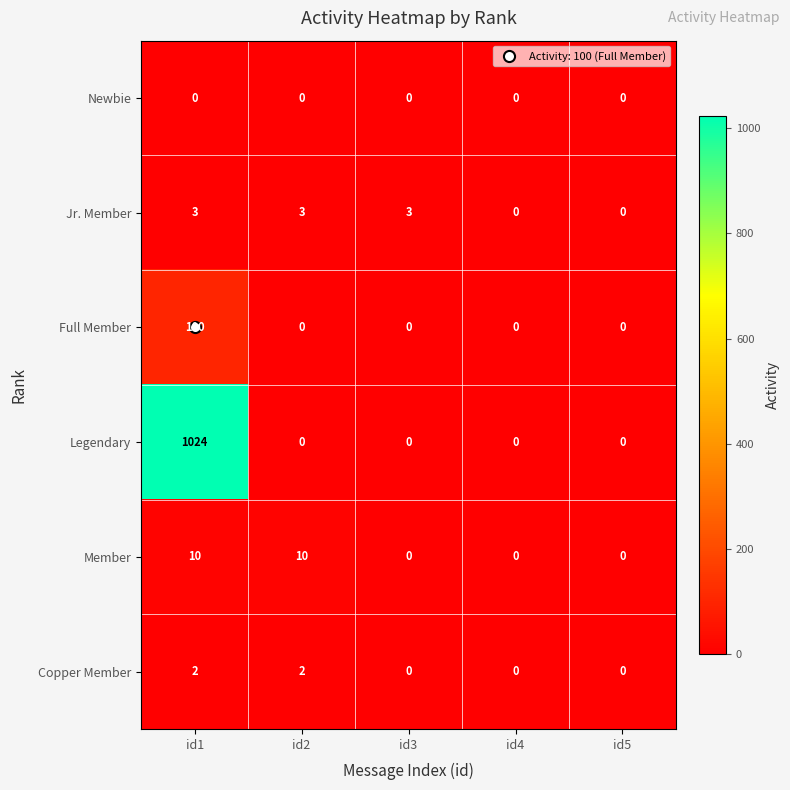

How many data points does each series have?

5